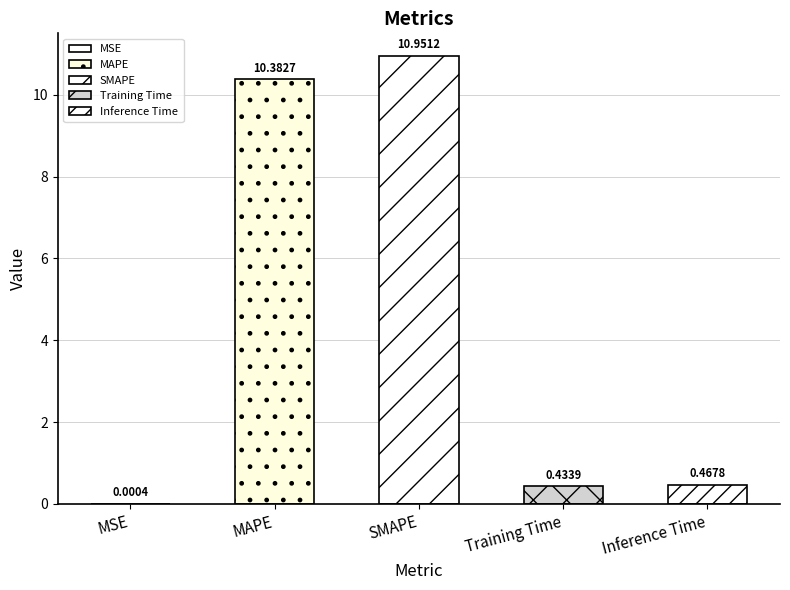

What is the greatest value displayed?

11.0